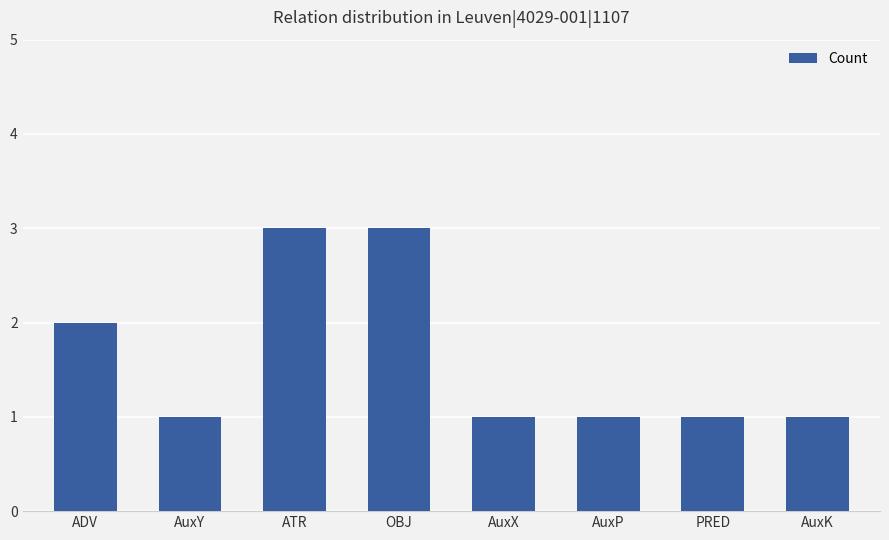

Which has a higher value, ATR or ADV?

ATR